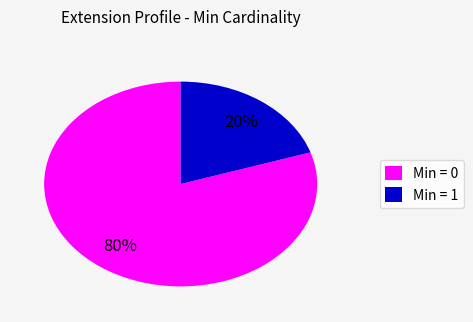

Approximately how many times larger is the value at Min = 0 compared to Min = 1?

4.0